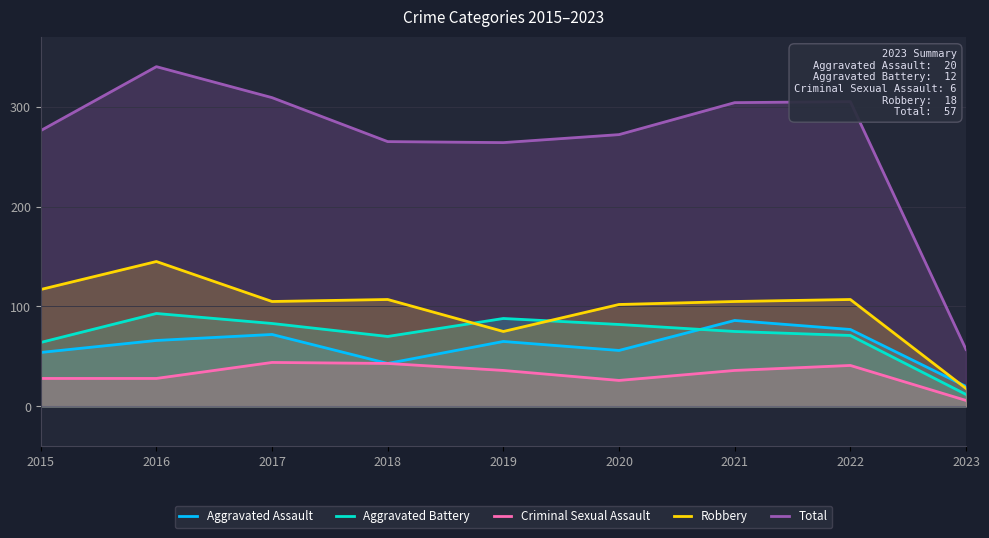

What is the sum of all Aggravated Assault values?

539